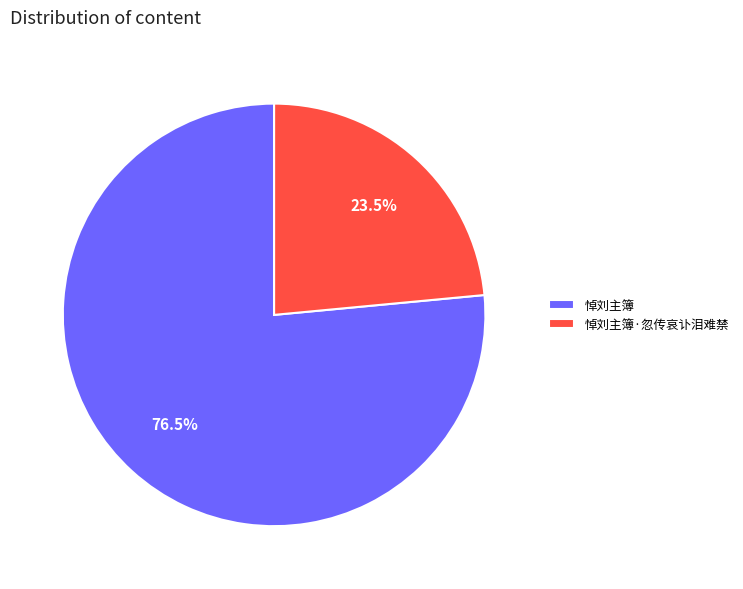

Which slice is the smallest?

悼刘主簿·忽传哀讣泪难禁